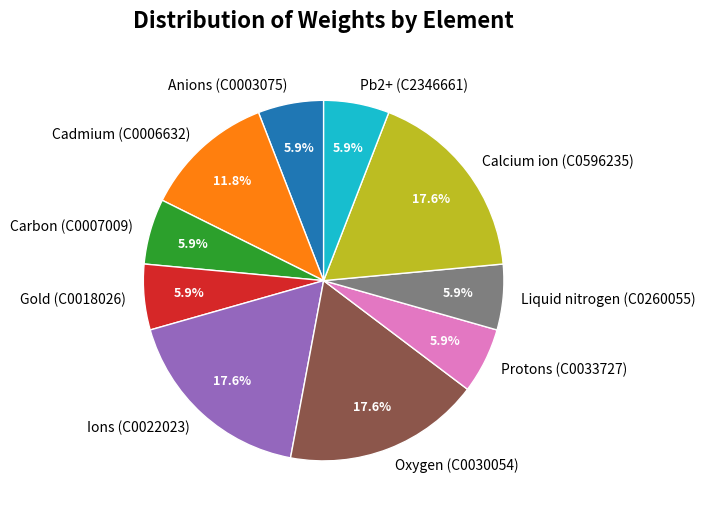

Is it true that Anions (C0003075) is 1% of the pie?

False